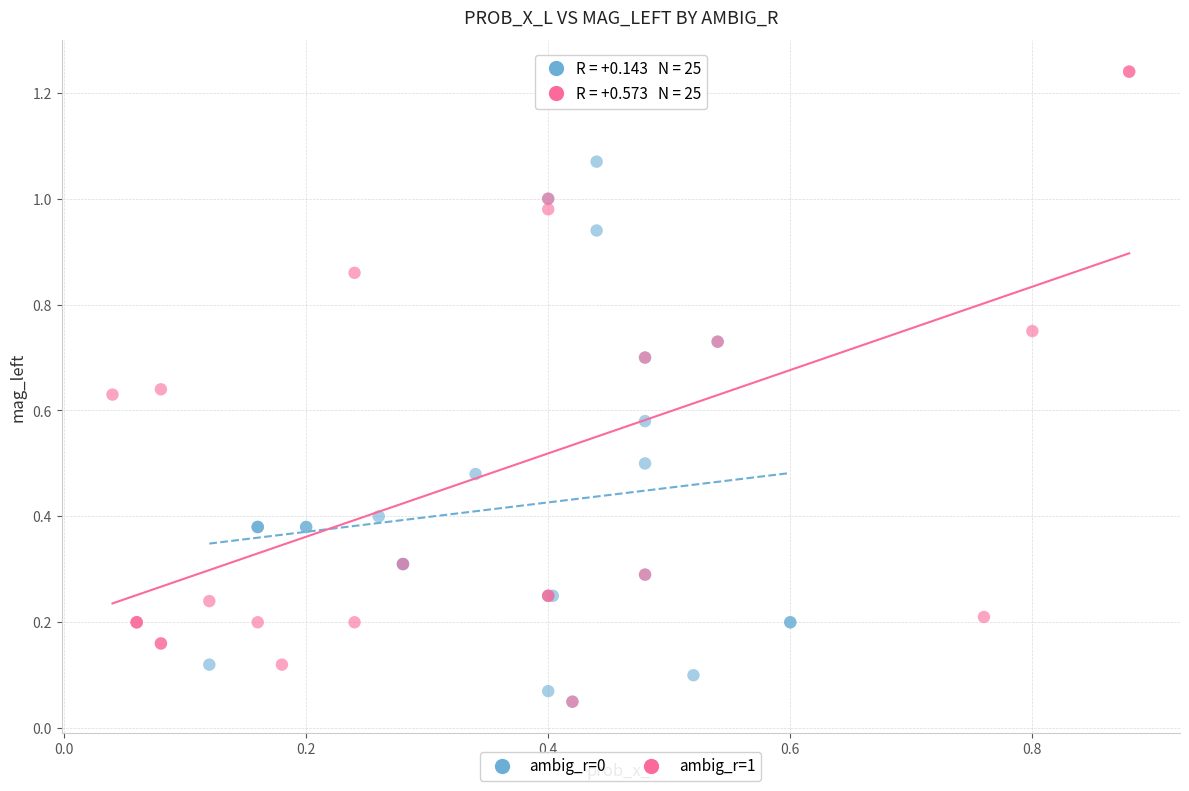

Which series has the widest spread of Y values?

ambig_r=1